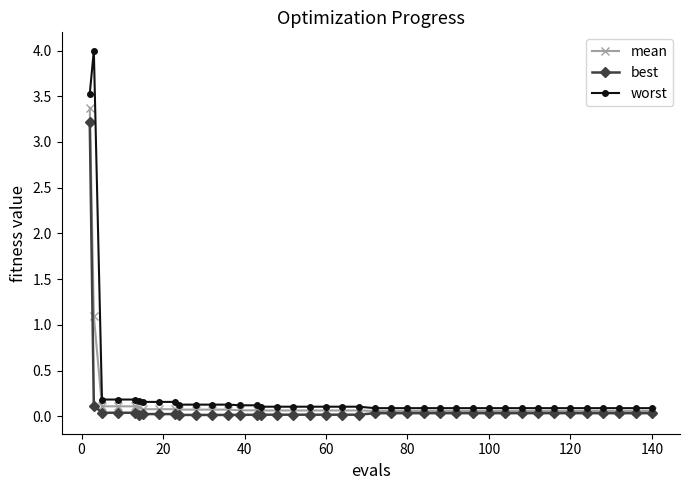

Which series has the widest spread of values?

worst